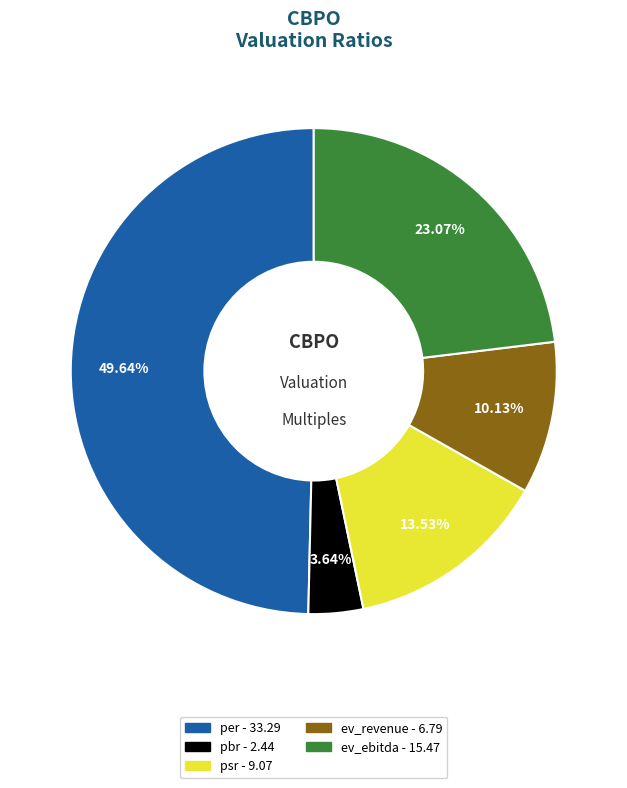

Combined, do pbr and psr account for over 50%?

No